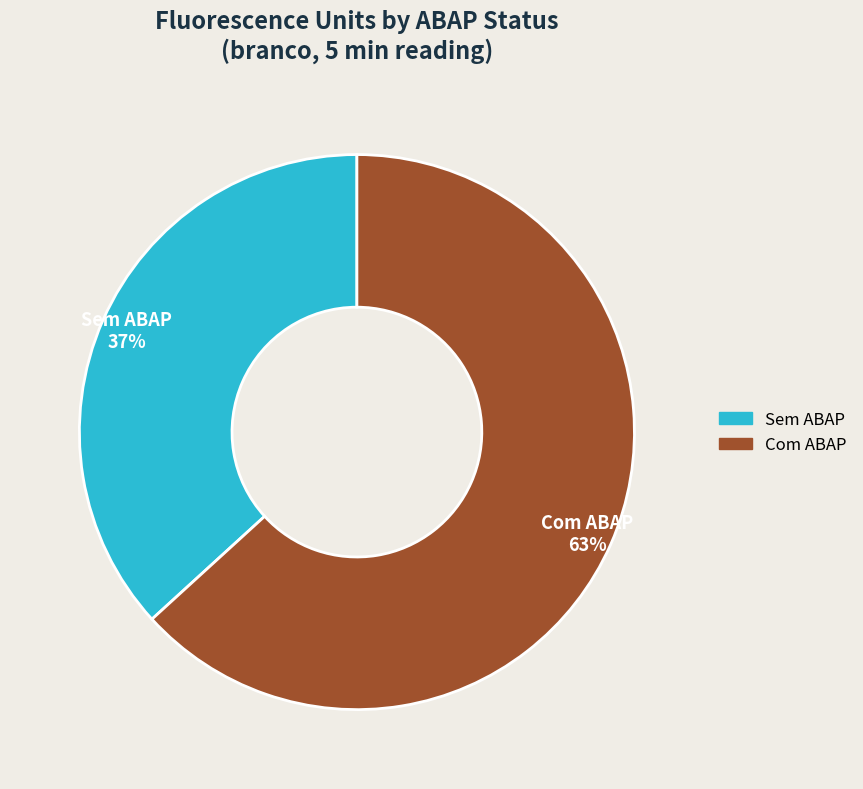

To the nearest percent, what is the average slice percentage?

50%